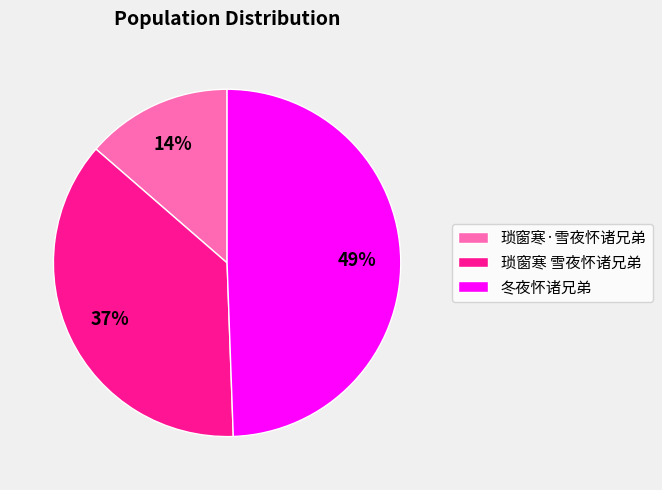

To the nearest percent, what is the combined percentage of 冬夜怀诸兄弟 and 琐窗寒·雪夜怀诸兄弟?

63%